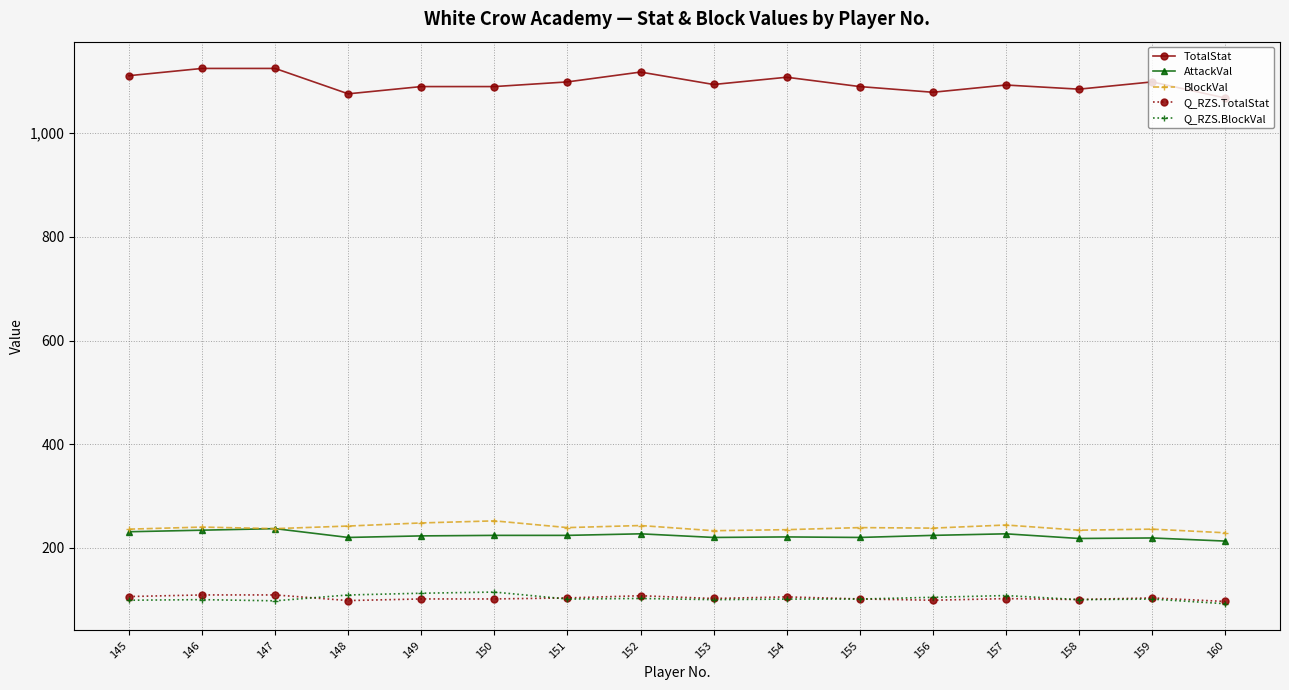

What is the lowest value of the AttackVal series?

213.0